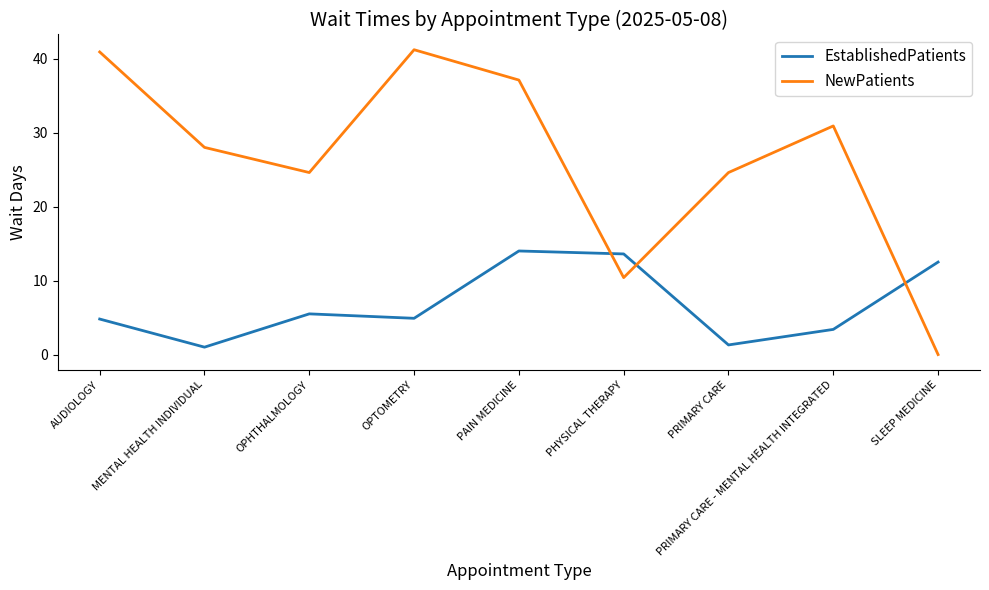

What is the highest value of the NewPatients series?

41.2